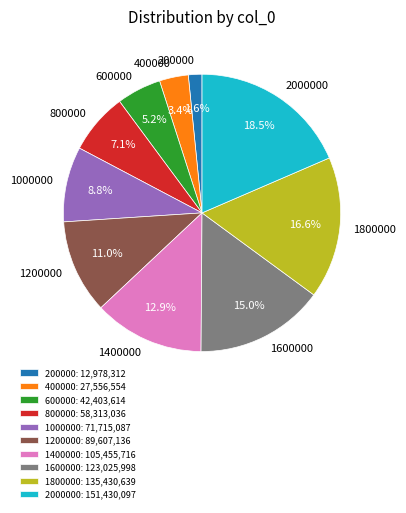

What is the ratio of the value at 800000 to the value at 400000?

2.1